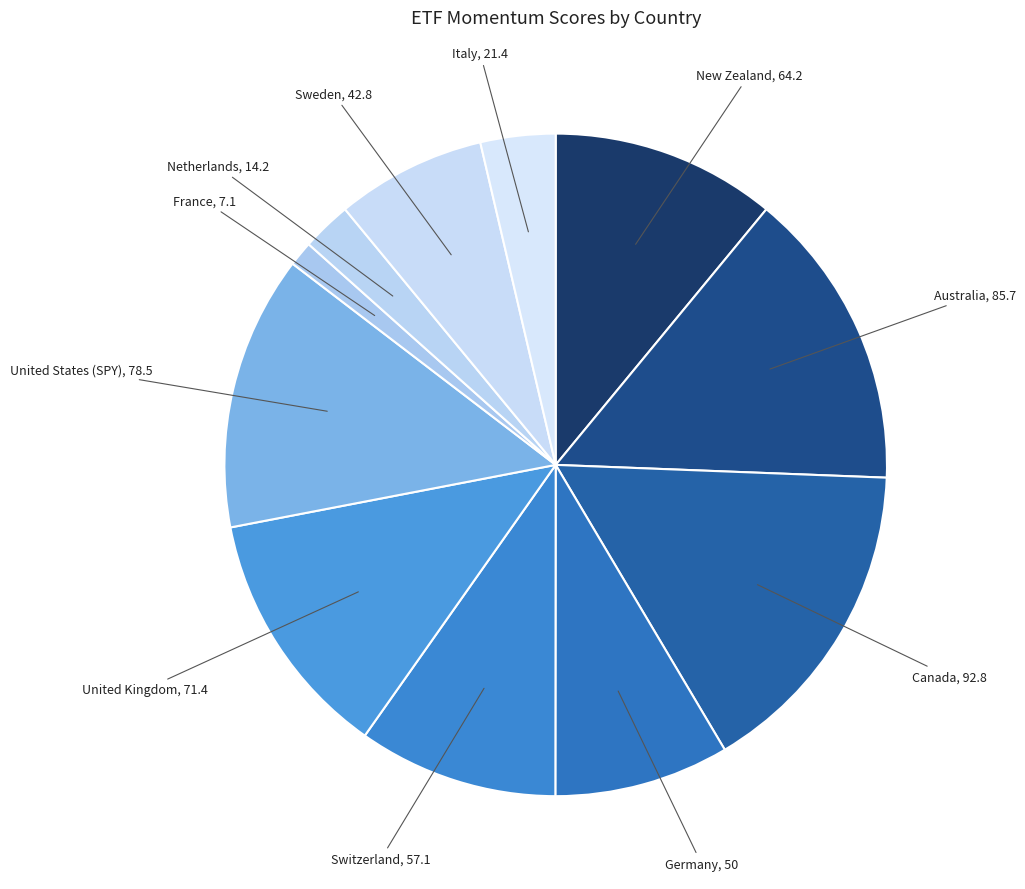

Which slice is the largest?

Canada